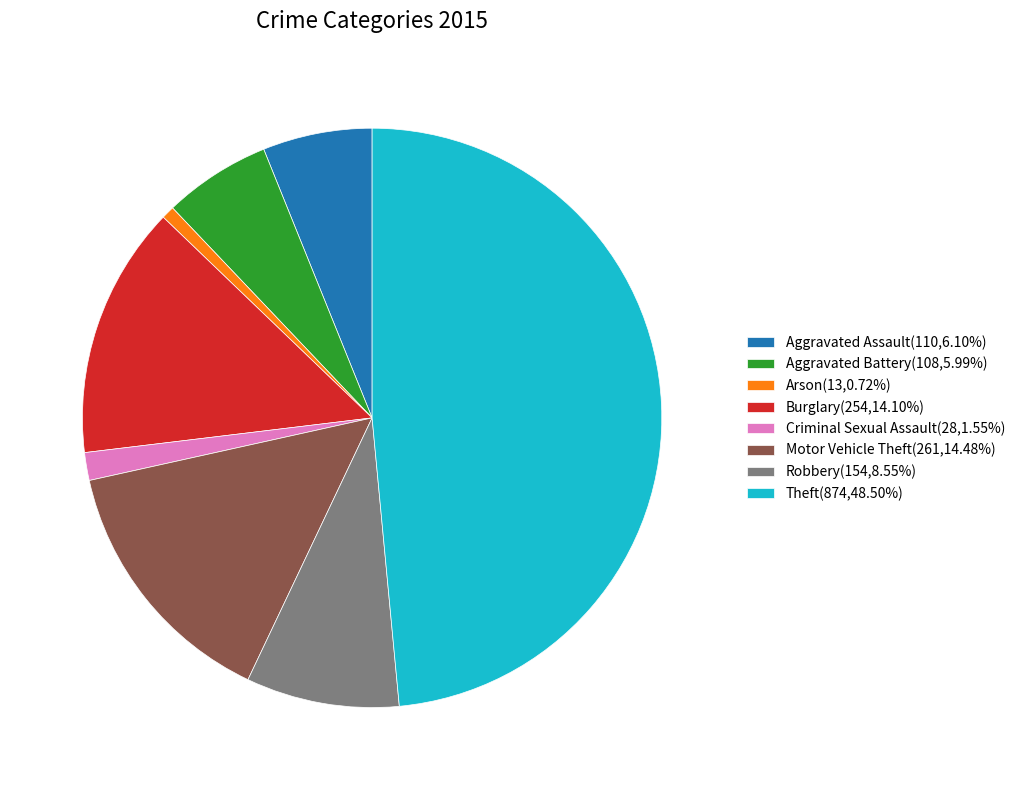

What is the largest slice in the pie chart?

Theft